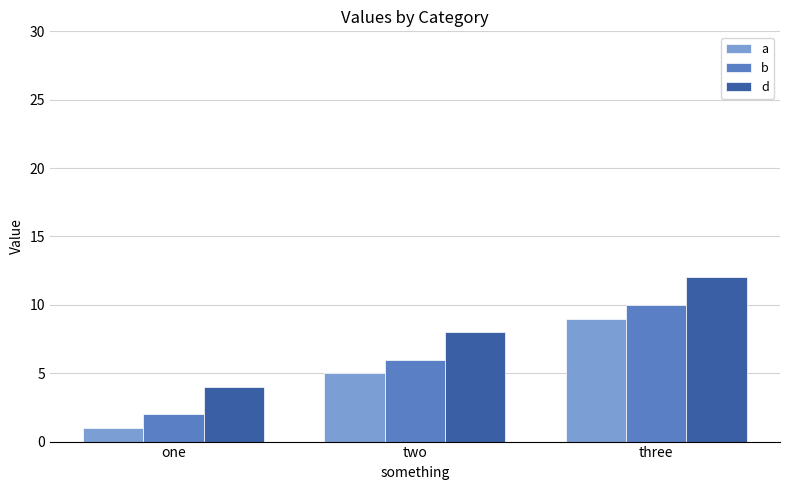

Reading right to left, transcribe all the data shown in this chart.

a: 9	5	1
b: 10	6	2
d: 12	8	4